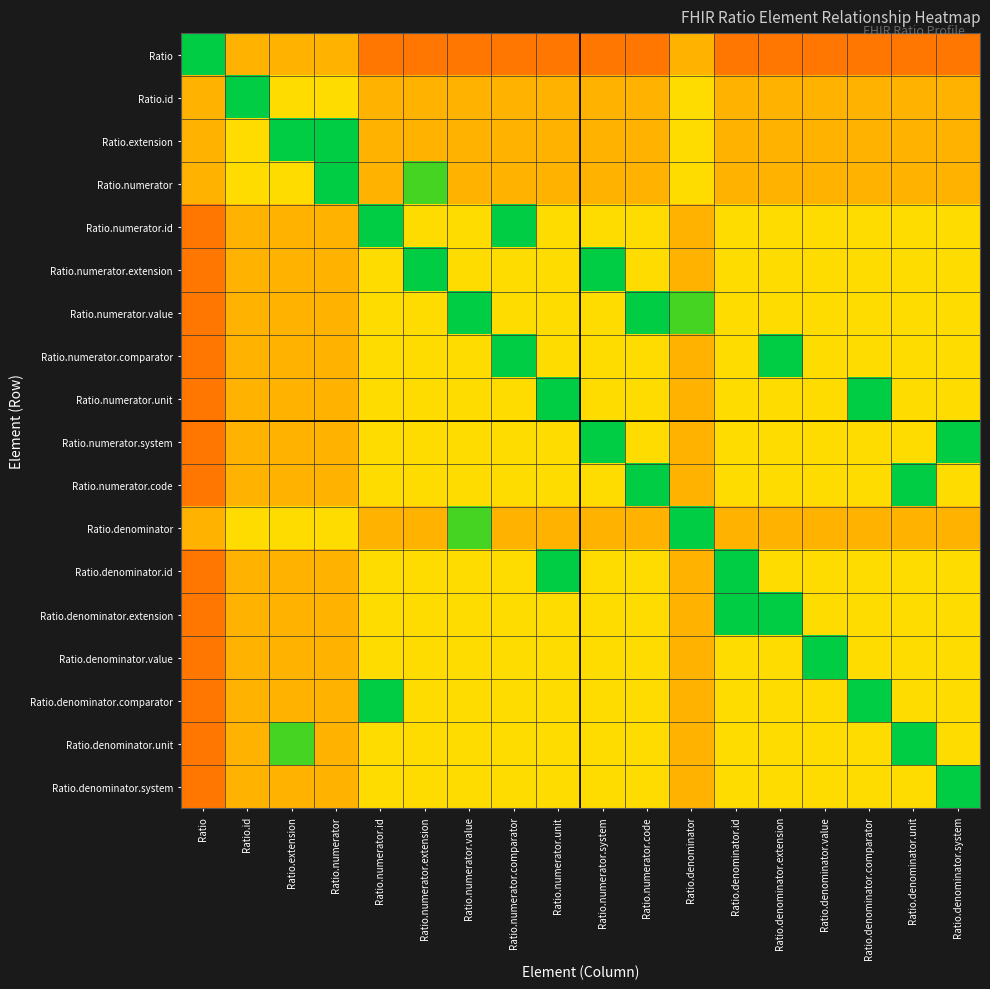

Reading left to right, transcribe all the data shown in this chart.

Ratio: Ratio=0.0	Ratio.id=0.6	Ratio.extension=0.6	Ratio.numerator=0.6	Ratio.numerator.id=0.8	Ratio.numerator.extension=0.8	Ratio.numerator.value=0.8	Ratio.numerator.comparator=0.8	Ratio.numerator.unit=0.8	Ratio.numerator.system=0.8	Ratio.numerator.code=0.8	Ratio.denominator=0.6	Ratio.denominator.id=0.8	Ratio.denominator.extension=0.8	Ratio.denominator.value=0.8	Ratio.denominator.comparator=0.8	Ratio.denominator.unit=0.8	Ratio.denominator.system=0.8
Ratio.id: Ratio=0.6	Ratio.id=0.0	Ratio.extension=0.5	Ratio.numerator=0.5	Ratio.numerator.id=0.6	Ratio.numerator.extension=0.6	Ratio.numerator.value=0.6	Ratio.numerator.comparator=0.6	Ratio.numerator.unit=0.6	Ratio.numerator.system=0.6	Ratio.numerator.code=0.6	Ratio.denominator=0.5	Ratio.denominator.id=0.6	Ratio.denominator.extension=0.6	Ratio.denominator.value=0.6	Ratio.denominator.comparator=0.6	Ratio.denominator.unit=0.6	Ratio.denominator.system=0.6
Ratio.extension: Ratio=0.6	Ratio.id=0.5	Ratio.extension=0.0	Ratio.numerator=0.0	Ratio.numerator.id=0.6	Ratio.numerator.extension=0.6	Ratio.numerator.value=0.6	Ratio.numerator.comparator=0.6	Ratio.numerator.unit=0.6	Ratio.numerator.system=0.6	Ratio.numerator.code=0.6	Ratio.denominator=0.5	Ratio.denominator.id=0.6	Ratio.denominator.extension=0.6	Ratio.denominator.value=0.6	Ratio.denominator.comparator=0.6	Ratio.denominator.unit=0.6	Ratio.denominator.system=0.6
Ratio.numerator: Ratio=0.6	Ratio.id=0.5	Ratio.extension=0.5	Ratio.numerator=0.0	Ratio.numerator.id=0.6	Ratio.numerator.extension=0.1	Ratio.numerator.value=0.6	Ratio.numerator.comparator=0.6	Ratio.numerator.unit=0.6	Ratio.numerator.system=0.6	Ratio.numerator.code=0.6	Ratio.denominator=0.5	Ratio.denominator.id=0.6	Ratio.denominator.extension=0.6	Ratio.denominator.value=0.6	Ratio.denominator.comparator=0.6	Ratio.denominator.unit=0.6	Ratio.denominator.system=0.6
Ratio.numerator.id: Ratio=0.8	Ratio.id=0.6	Ratio.extension=0.6	Ratio.numerator=0.6	Ratio.numerator.id=0.0	Ratio.numerator.extension=0.5	Ratio.numerator.value=0.5	Ratio.numerator.comparator=0.0	Ratio.numerator.unit=0.5	Ratio.numerator.system=0.5	Ratio.numerator.code=0.5	Ratio.denominator=0.6	Ratio.denominator.id=0.5	Ratio.denominator.extension=0.5	Ratio.denominator.value=0.5	Ratio.denominator.comparator=0.5	Ratio.denominator.unit=0.5	Ratio.denominator.system=0.5
Ratio.numerator.extension: Ratio=0.8	Ratio.id=0.6	Ratio.extension=0.6	Ratio.numerator=0.6	Ratio.numerator.id=0.5	Ratio.numerator.extension=0.0	Ratio.numerator.value=0.5	Ratio.numerator.comparator=0.5	Ratio.numerator.unit=0.5	Ratio.numerator.system=0.0	Ratio.numerator.code=0.5	Ratio.denominator=0.6	Ratio.denominator.id=0.5	Ratio.denominator.extension=0.5	Ratio.denominator.value=0.5	Ratio.denominator.comparator=0.5	Ratio.denominator.unit=0.5	Ratio.denominator.system=0.5
Ratio.numerator.value: Ratio=0.8	Ratio.id=0.6	Ratio.extension=0.6	Ratio.numerator=0.6	Ratio.numerator.id=0.5	Ratio.numerator.extension=0.5	Ratio.numerator.value=0.0	Ratio.numerator.comparator=0.5	Ratio.numerator.unit=0.5	Ratio.numerator.system=0.5	Ratio.numerator.code=0.0	Ratio.denominator=0.1	Ratio.denominator.id=0.5	Ratio.denominator.extension=0.5	Ratio.denominator.value=0.5	Ratio.denominator.comparator=0.5	Ratio.denominator.unit=0.5	Ratio.denominator.system=0.5
Ratio.numerator.comparator: Ratio=0.8	Ratio.id=0.6	Ratio.extension=0.6	Ratio.numerator=0.6	Ratio.numerator.id=0.5	Ratio.numerator.extension=0.5	Ratio.numerator.value=0.5	Ratio.numerator.comparator=0.0	Ratio.numerator.unit=0.5	Ratio.numerator.system=0.5	Ratio.numerator.code=0.5	Ratio.denominator=0.6	Ratio.denominator.id=0.5	Ratio.denominator.extension=0.0	Ratio.denominator.value=0.5	Ratio.denominator.comparator=0.5	Ratio.denominator.unit=0.5	Ratio.denominator.system=0.5
Ratio.numerator.unit: Ratio=0.8	Ratio.id=0.6	Ratio.extension=0.6	Ratio.numerator=0.6	Ratio.numerator.id=0.5	Ratio.numerator.extension=0.5	Ratio.numerator.value=0.5	Ratio.numerator.comparator=0.5	Ratio.numerator.unit=0.0	Ratio.numerator.system=0.5	Ratio.numerator.code=0.5	Ratio.denominator=0.6	Ratio.denominator.id=0.5	Ratio.denominator.extension=0.5	Ratio.denominator.value=0.5	Ratio.denominator.comparator=0.0	Ratio.denominator.unit=0.5	Ratio.denominator.system=0.5
Ratio.numerator.system: Ratio=0.8	Ratio.id=0.6	Ratio.extension=0.6	Ratio.numerator=0.6	Ratio.numerator.id=0.5	Ratio.numerator.extension=0.5	Ratio.numerator.value=0.5	Ratio.numerator.comparator=0.5	Ratio.numerator.unit=0.5	Ratio.numerator.system=0.0	Ratio.numerator.code=0.5	Ratio.denominator=0.6	Ratio.denominator.id=0.5	Ratio.denominator.extension=0.5	Ratio.denominator.value=0.5	Ratio.denominator.comparator=0.5	Ratio.denominator.unit=0.5	Ratio.denominator.system=0.0
Ratio.numerator.code: Ratio=0.8	Ratio.id=0.6	Ratio.extension=0.6	Ratio.numerator=0.6	Ratio.numerator.id=0.5	Ratio.numerator.extension=0.5	Ratio.numerator.value=0.5	Ratio.numerator.comparator=0.5	Ratio.numerator.unit=0.5	Ratio.numerator.system=0.5	Ratio.numerator.code=0.0	Ratio.denominator=0.6	Ratio.denominator.id=0.5	Ratio.denominator.extension=0.5	Ratio.denominator.value=0.5	Ratio.denominator.comparator=0.5	Ratio.denominator.unit=0.0	Ratio.denominator.system=0.5
Ratio.denominator: Ratio=0.6	Ratio.id=0.5	Ratio.extension=0.5	Ratio.numerator=0.5	Ratio.numerator.id=0.6	Ratio.numerator.extension=0.6	Ratio.numerator.value=0.1	Ratio.numerator.comparator=0.6	Ratio.numerator.unit=0.6	Ratio.numerator.system=0.6	Ratio.numerator.code=0.6	Ratio.denominator=0.0	Ratio.denominator.id=0.6	Ratio.denominator.extension=0.6	Ratio.denominator.value=0.6	Ratio.denominator.comparator=0.6	Ratio.denominator.unit=0.6	Ratio.denominator.system=0.6
Ratio.denominator.id: Ratio=0.8	Ratio.id=0.6	Ratio.extension=0.6	Ratio.numerator=0.6	Ratio.numerator.id=0.5	Ratio.numerator.extension=0.5	Ratio.numerator.value=0.5	Ratio.numerator.comparator=0.5	Ratio.numerator.unit=0.0	Ratio.numerator.system=0.5	Ratio.numerator.code=0.5	Ratio.denominator=0.6	Ratio.denominator.id=0.0	Ratio.denominator.extension=0.5	Ratio.denominator.value=0.5	Ratio.denominator.comparator=0.5	Ratio.denominator.unit=0.5	Ratio.denominator.system=0.5
Ratio.denominator.extension: Ratio=0.8	Ratio.id=0.6	Ratio.extension=0.6	Ratio.numerator=0.6	Ratio.numerator.id=0.5	Ratio.numerator.extension=0.5	Ratio.numerator.value=0.5	Ratio.numerator.comparator=0.5	Ratio.numerator.unit=0.5	Ratio.numerator.system=0.5	Ratio.numerator.code=0.5	Ratio.denominator=0.6	Ratio.denominator.id=0.0	Ratio.denominator.extension=0.0	Ratio.denominator.value=0.5	Ratio.denominator.comparator=0.5	Ratio.denominator.unit=0.5	Ratio.denominator.system=0.5
Ratio.denominator.value: Ratio=0.8	Ratio.id=0.6	Ratio.extension=0.6	Ratio.numerator=0.6	Ratio.numerator.id=0.5	Ratio.numerator.extension=0.5	Ratio.numerator.value=0.5	Ratio.numerator.comparator=0.5	Ratio.numerator.unit=0.5	Ratio.numerator.system=0.5	Ratio.numerator.code=0.5	Ratio.denominator=0.6	Ratio.denominator.id=0.5	Ratio.denominator.extension=0.5	Ratio.denominator.value=0.0	Ratio.denominator.comparator=0.5	Ratio.denominator.unit=0.5	Ratio.denominator.system=0.5
Ratio.denominator.comparator: Ratio=0.8	Ratio.id=0.6	Ratio.extension=0.6	Ratio.numerator=0.6	Ratio.numerator.id=0.0	Ratio.numerator.extension=0.5	Ratio.numerator.value=0.5	Ratio.numerator.comparator=0.5	Ratio.numerator.unit=0.5	Ratio.numerator.system=0.5	Ratio.numerator.code=0.5	Ratio.denominator=0.6	Ratio.denominator.id=0.5	Ratio.denominator.extension=0.5	Ratio.denominator.value=0.5	Ratio.denominator.comparator=0.0	Ratio.denominator.unit=0.5	Ratio.denominator.system=0.5
Ratio.denominator.unit: Ratio=0.8	Ratio.id=0.6	Ratio.extension=0.1	Ratio.numerator=0.6	Ratio.numerator.id=0.5	Ratio.numerator.extension=0.5	Ratio.numerator.value=0.5	Ratio.numerator.comparator=0.5	Ratio.numerator.unit=0.5	Ratio.numerator.system=0.5	Ratio.numerator.code=0.5	Ratio.denominator=0.6	Ratio.denominator.id=0.5	Ratio.denominator.extension=0.5	Ratio.denominator.value=0.5	Ratio.denominator.comparator=0.5	Ratio.denominator.unit=0.0	Ratio.denominator.system=0.5
Ratio.denominator.system: Ratio=0.8	Ratio.id=0.6	Ratio.extension=0.6	Ratio.numerator=0.6	Ratio.numerator.id=0.5	Ratio.numerator.extension=0.5	Ratio.numerator.value=0.5	Ratio.numerator.comparator=0.5	Ratio.numerator.unit=0.5	Ratio.numerator.system=0.5	Ratio.numerator.code=0.5	Ratio.denominator=0.6	Ratio.denominator.id=0.5	Ratio.denominator.extension=0.5	Ratio.denominator.value=0.5	Ratio.denominator.comparator=0.5	Ratio.denominator.unit=0.5	Ratio.denominator.system=0.0